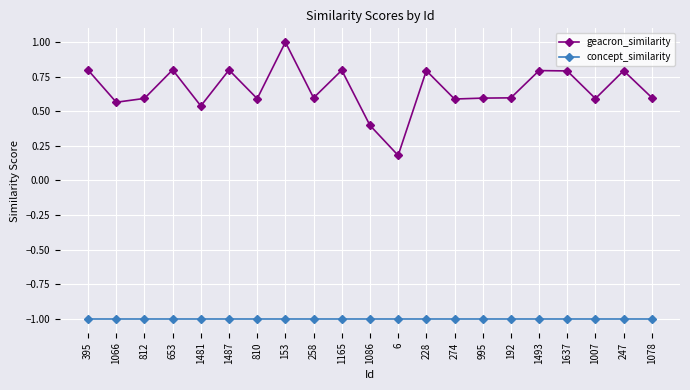

What is the lowest value of the concept_similarity series?

-1.0